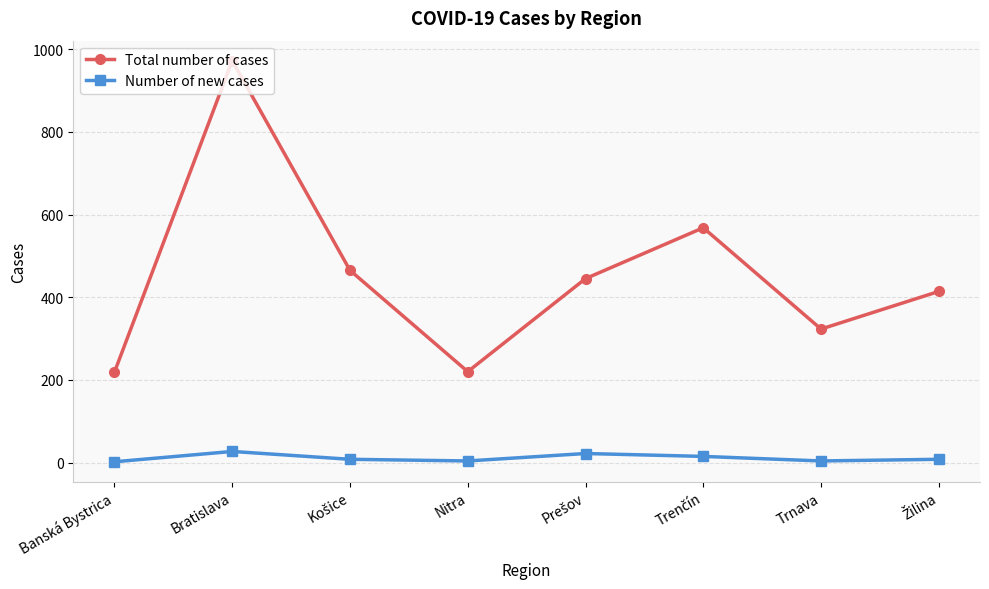

What is the highest value of the Total number of cases series?

972